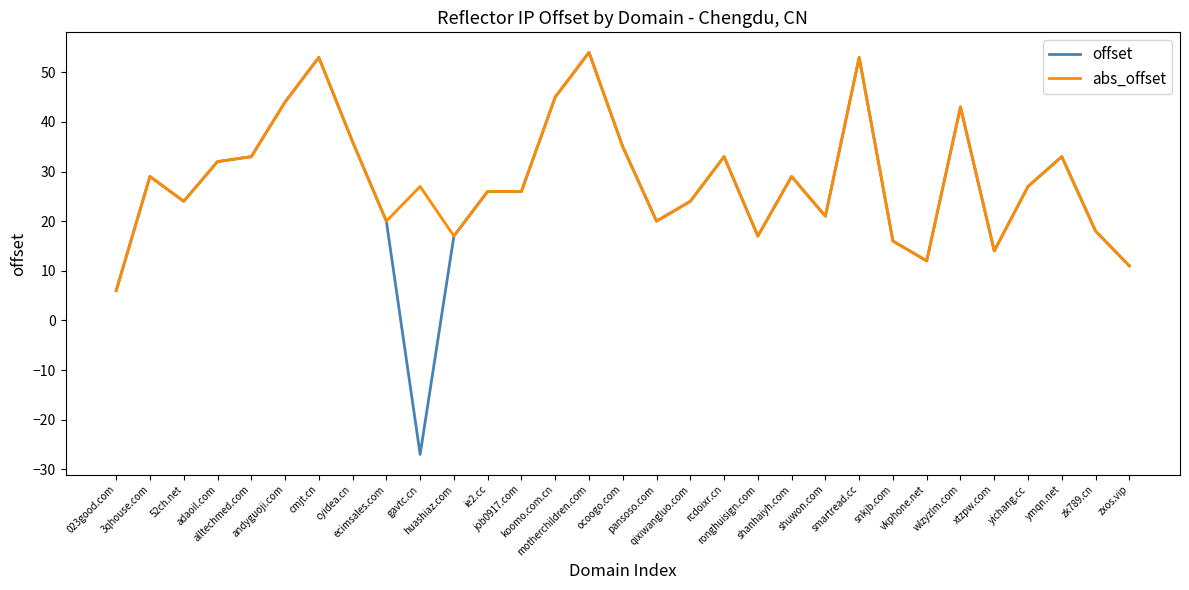

Which series has the widest spread of values?

offset